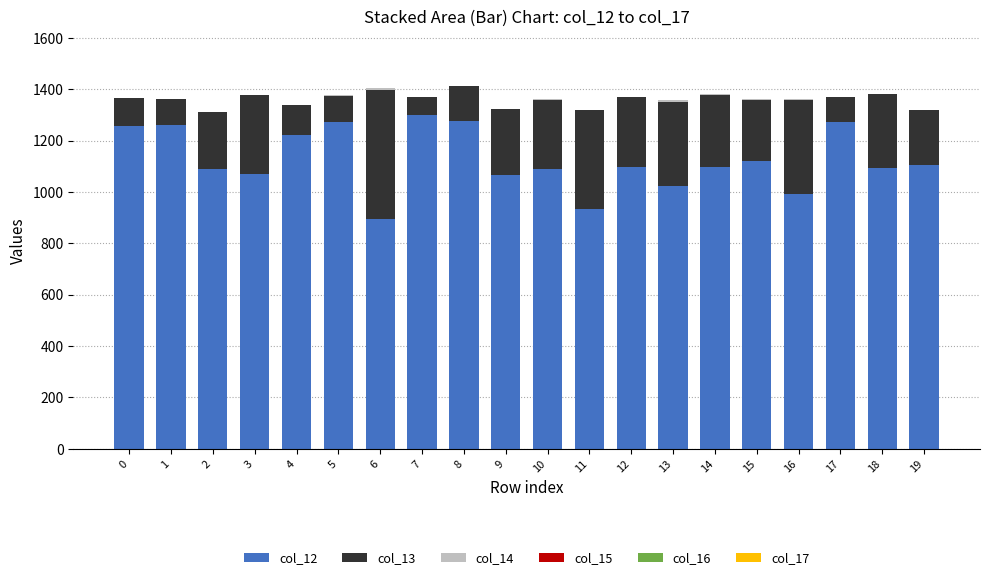

The value of col_12 at 16 is 992.1. True or false?

True